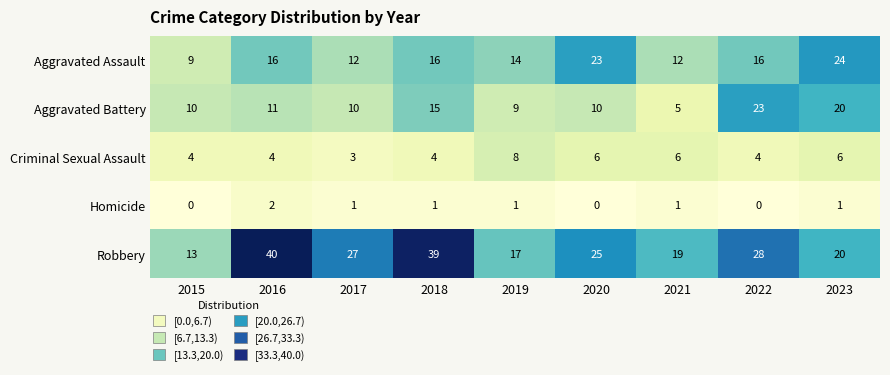

Which series has the largest total across all categories?

Robbery